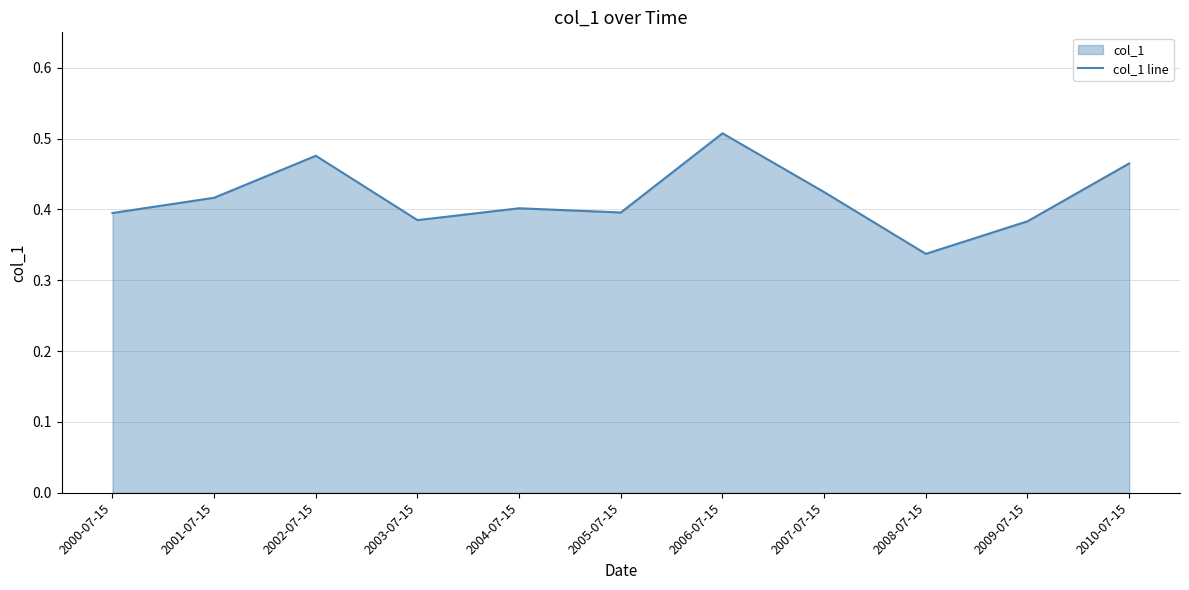

What is the difference between the values at 2005-07-15 and 2008-07-15?

0.1